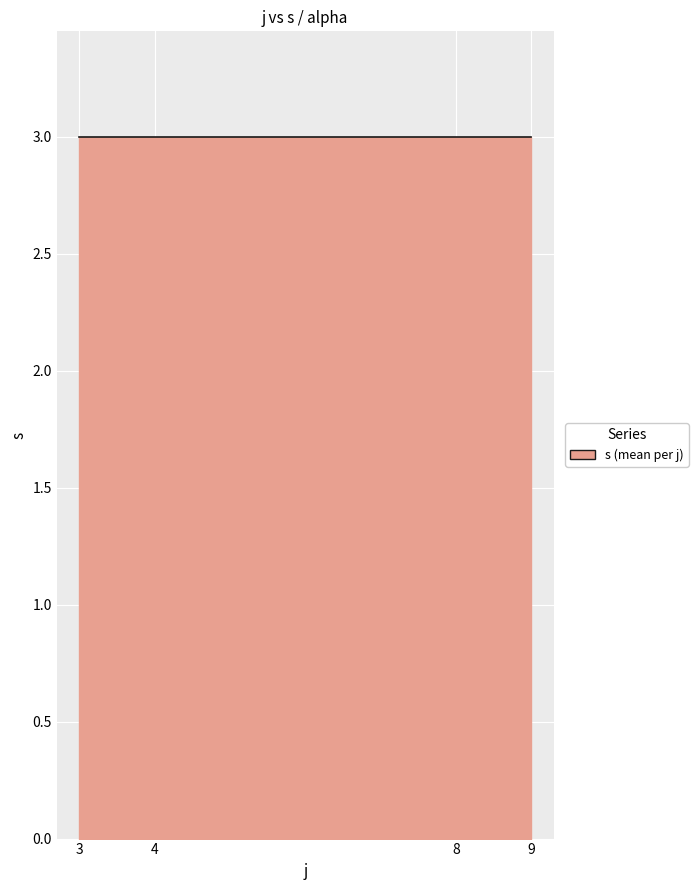

True or false: s and alpha intersect in this chart.

False